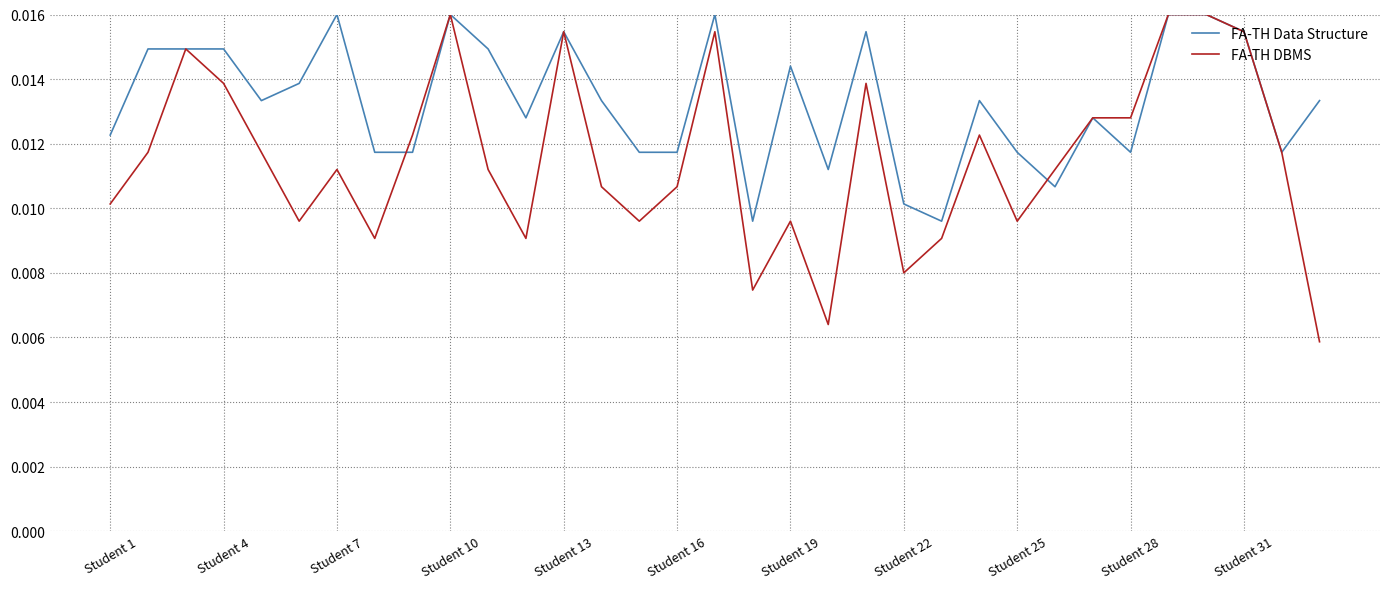

What is the sum of all FA-TH Data Structure values?

0.4